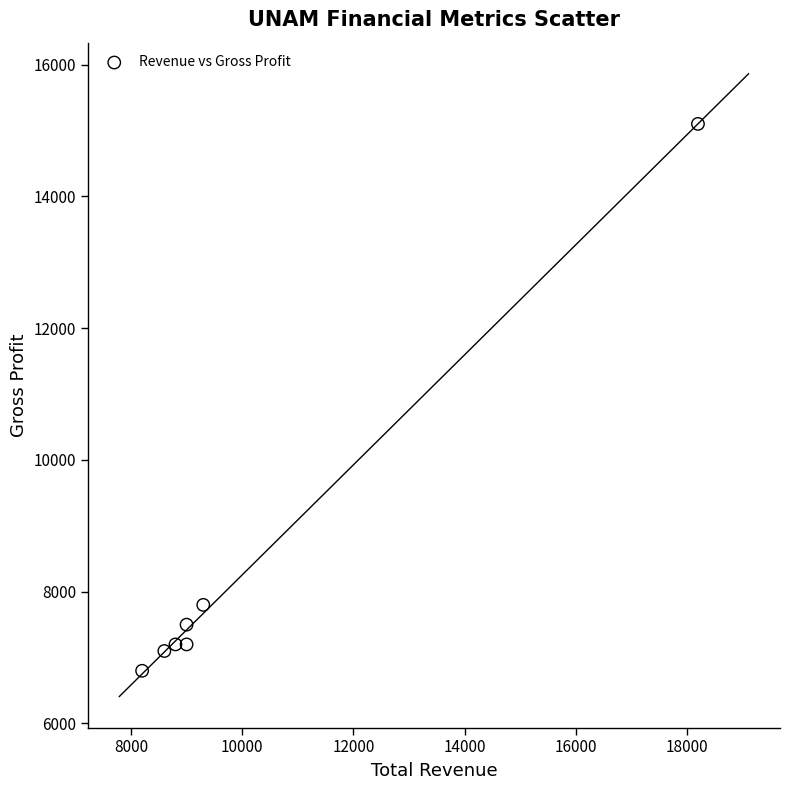

What is the average Y value?

8386